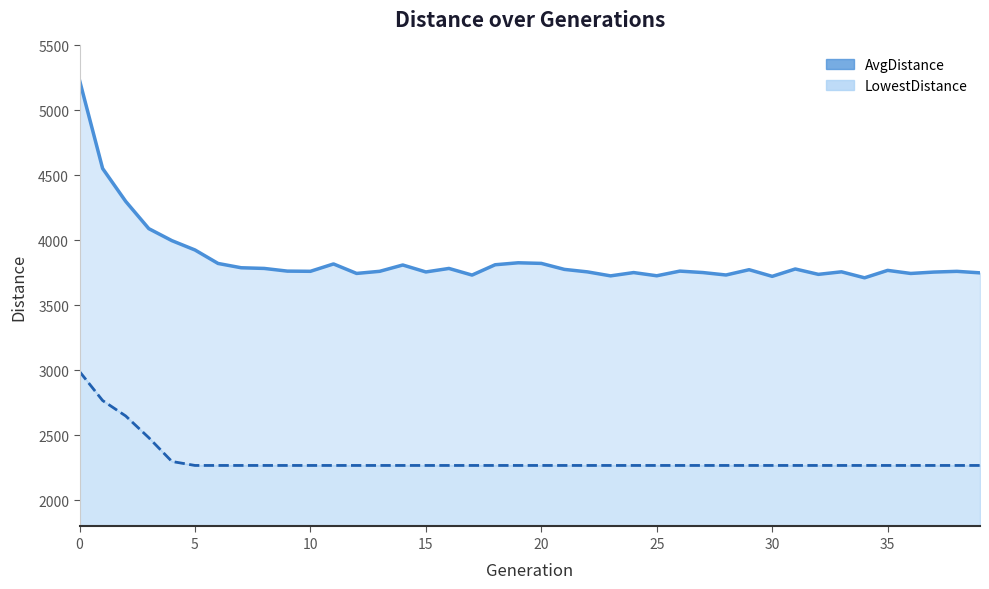

True or false: LowestDistance line and AvgDistance line intersect in this chart.

False